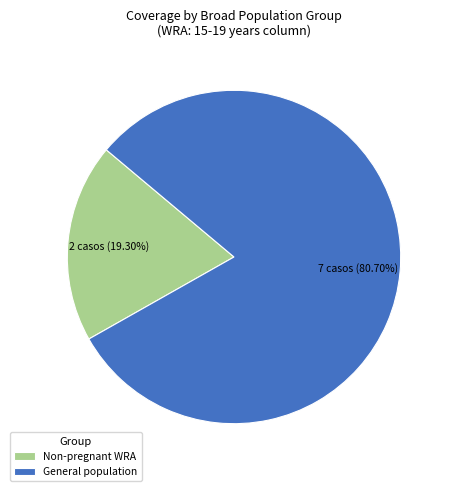

Which slice represents more than half of the pie?

General population